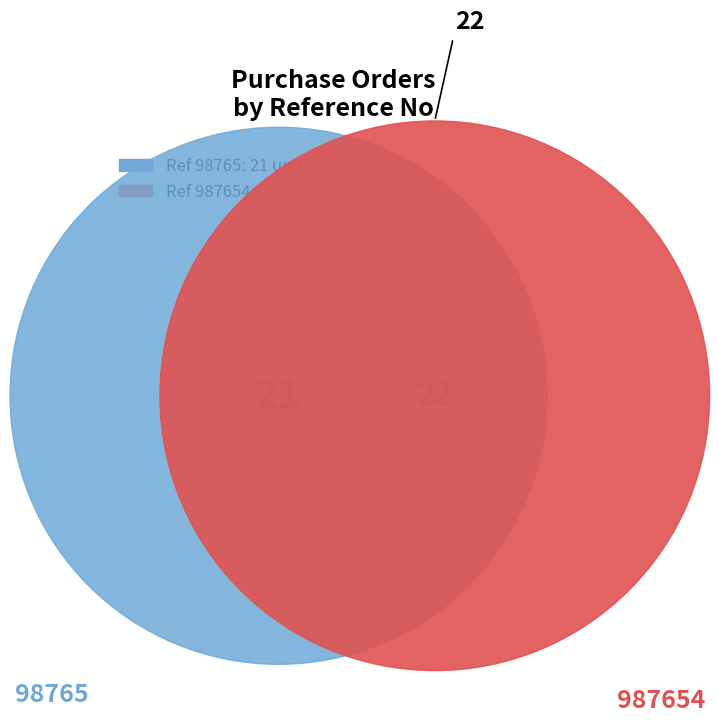

Which category accounts for the majority?

987654